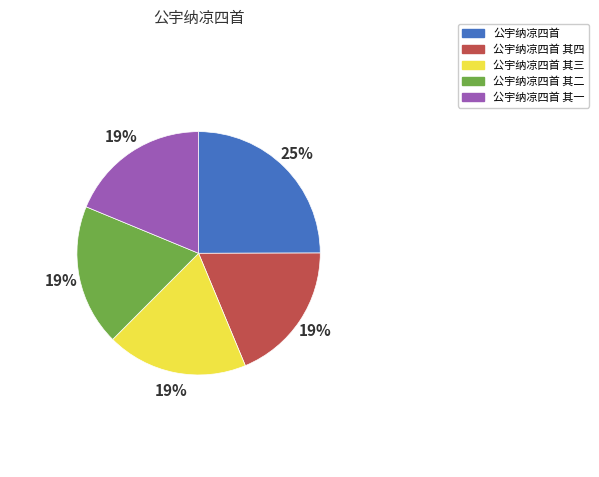

To the nearest percent, what is the average slice percentage?

20%